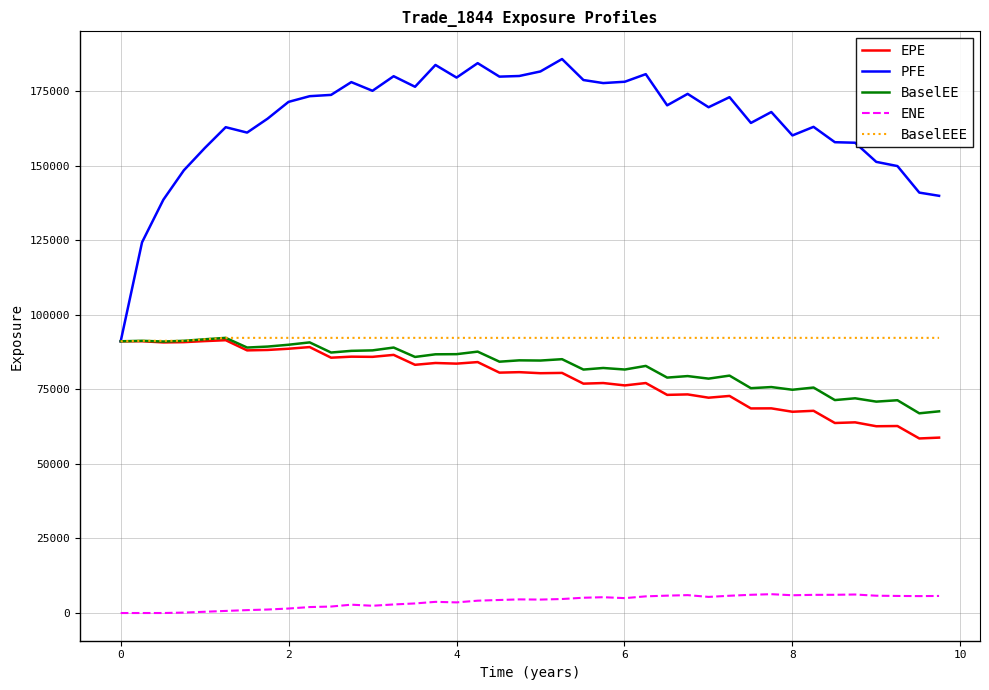

Which series has the widest spread of values?

PFE